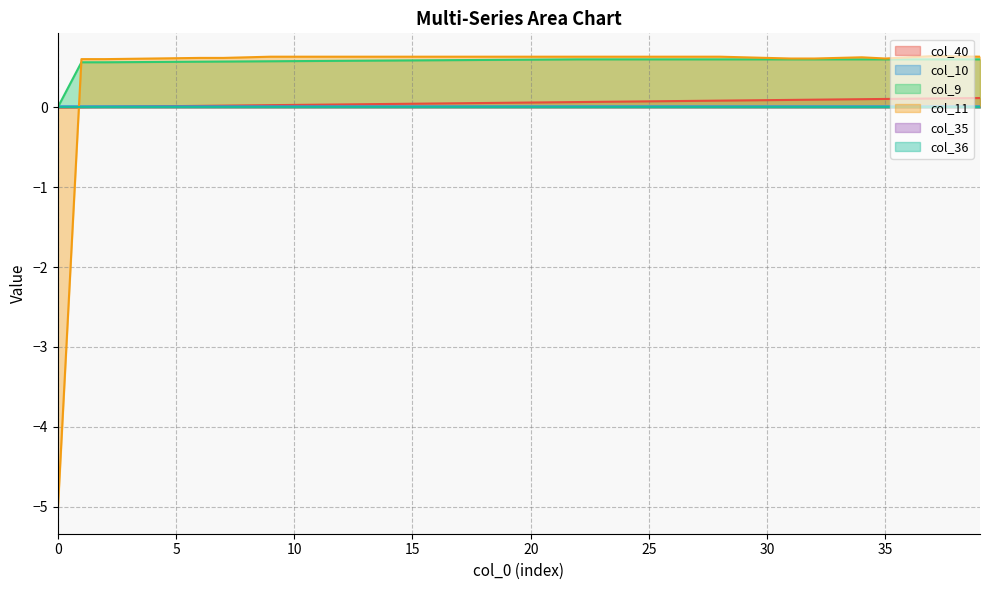

Does the chart display data point markers on the line(s)?

No